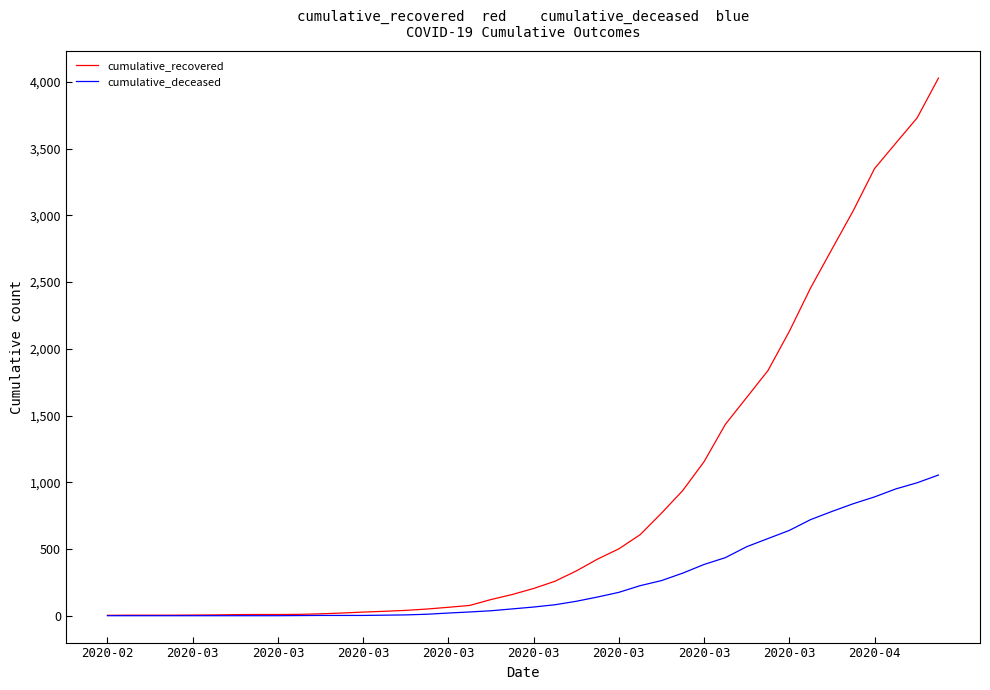

How many lines are shown in the chart?

2